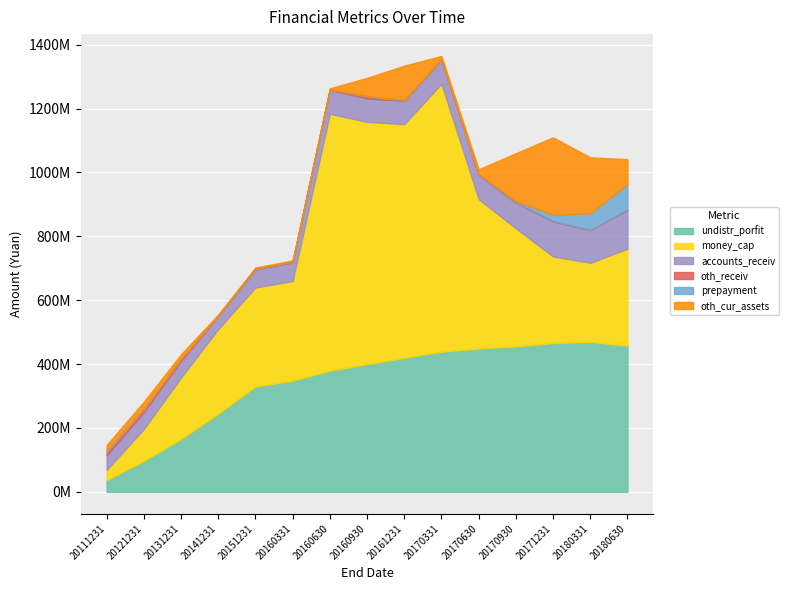

How many interior local valleys does the oth_receiv series have?

4